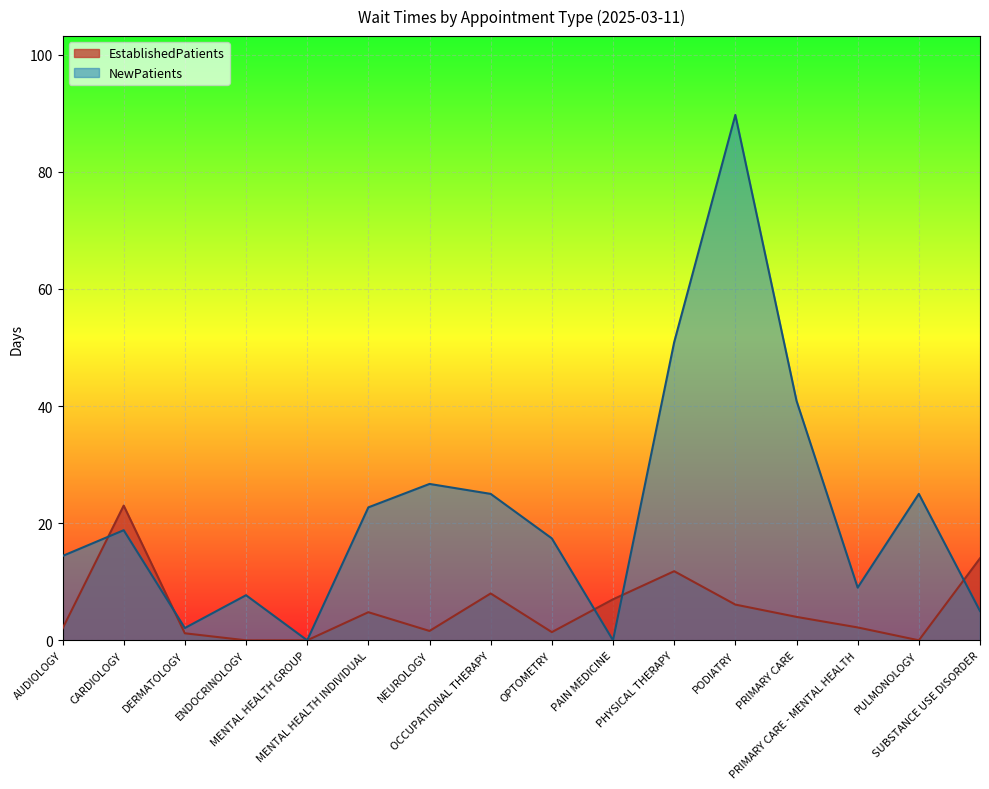

What is the maximum value shown in the chart?

89.7